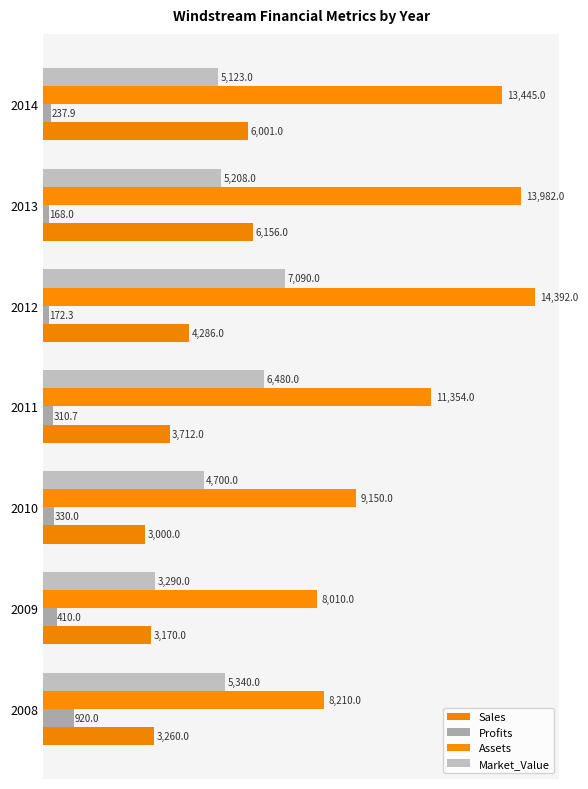

How many data points does each series have?

7